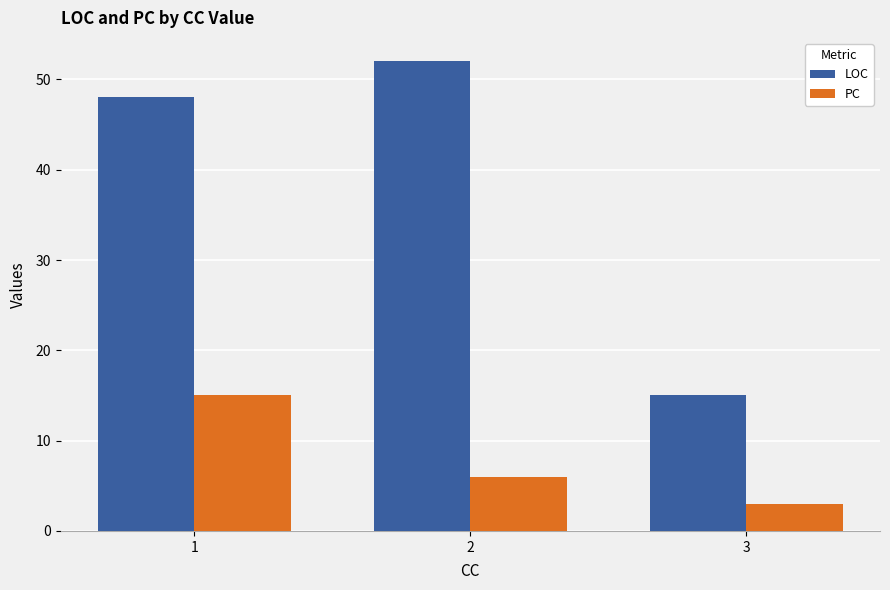

What is the sum of all LOC values?

115